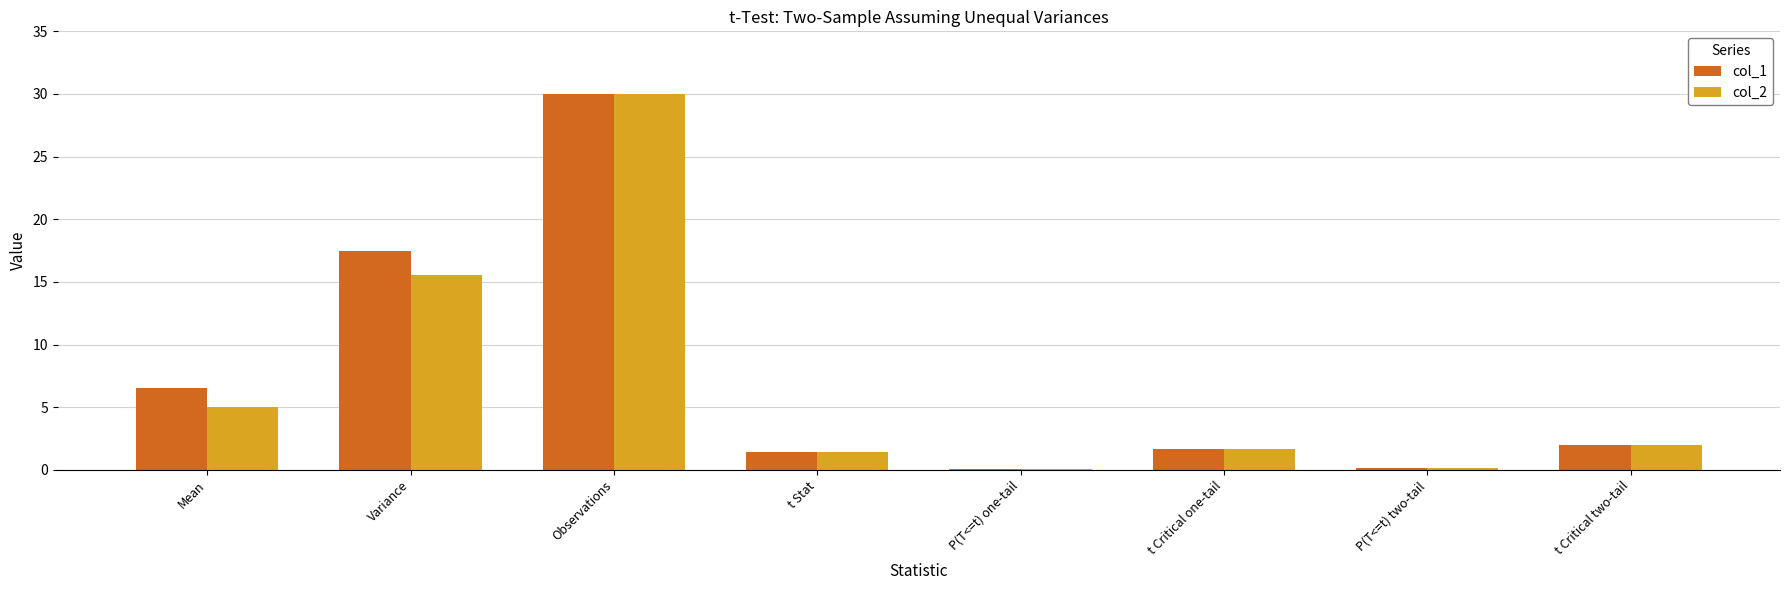

Is the value of col_1 at Observations greater than the value of col_2 at t Stat?

Yes